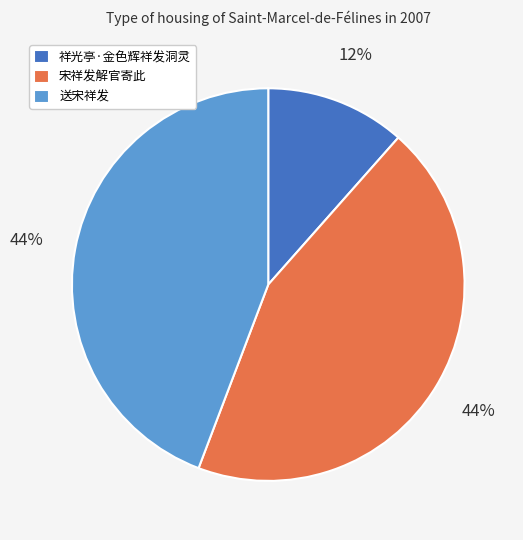

Do 祥光亭·金色辉祥发洞灵 and 送宋祥发 together represent more than half of the pie?

Yes